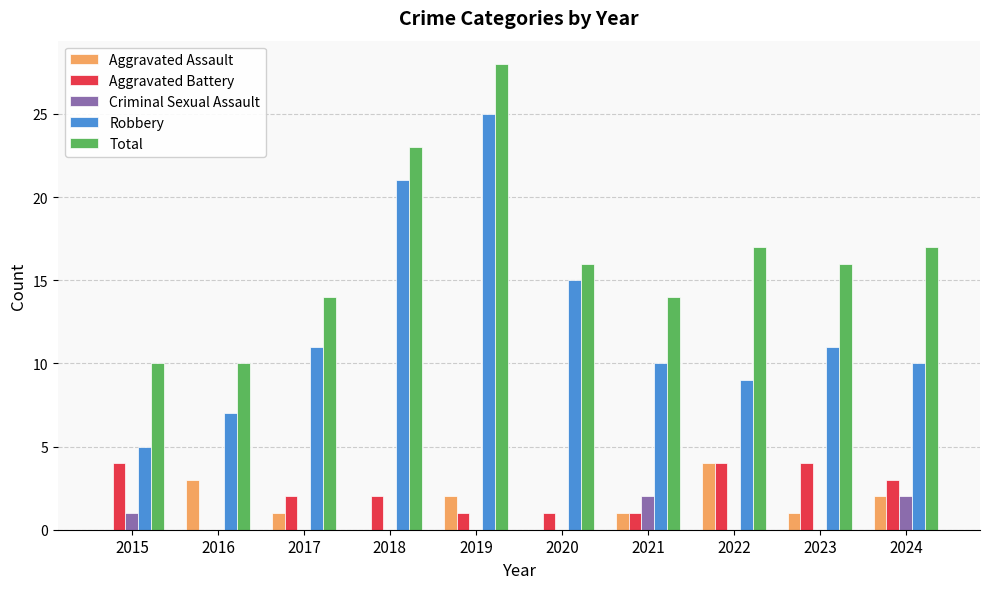

What is the approximate value of Total at 2023?

16